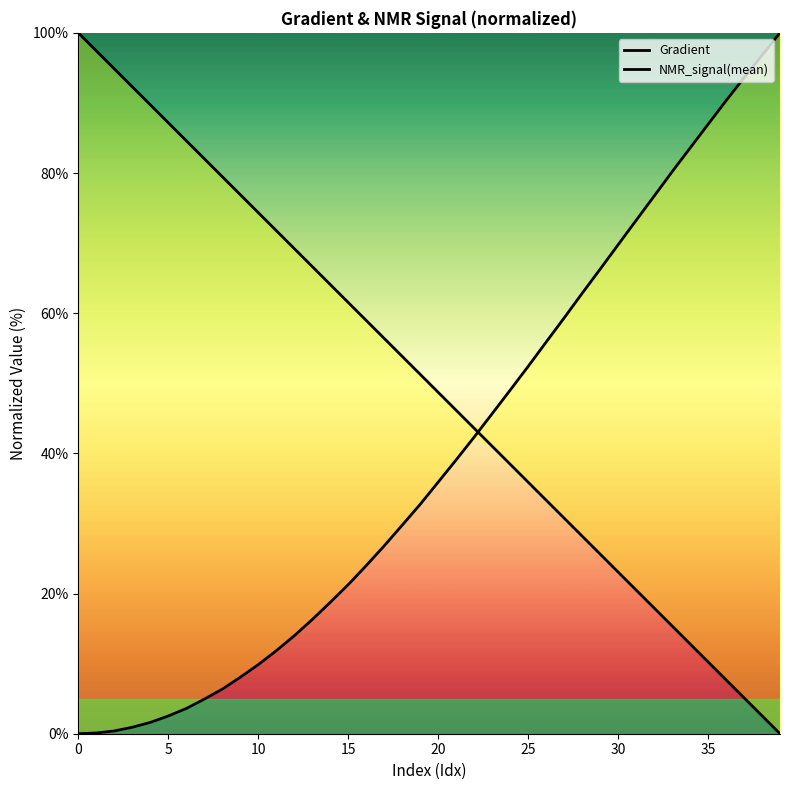

Is this an area chart (filled region under the line)?

No